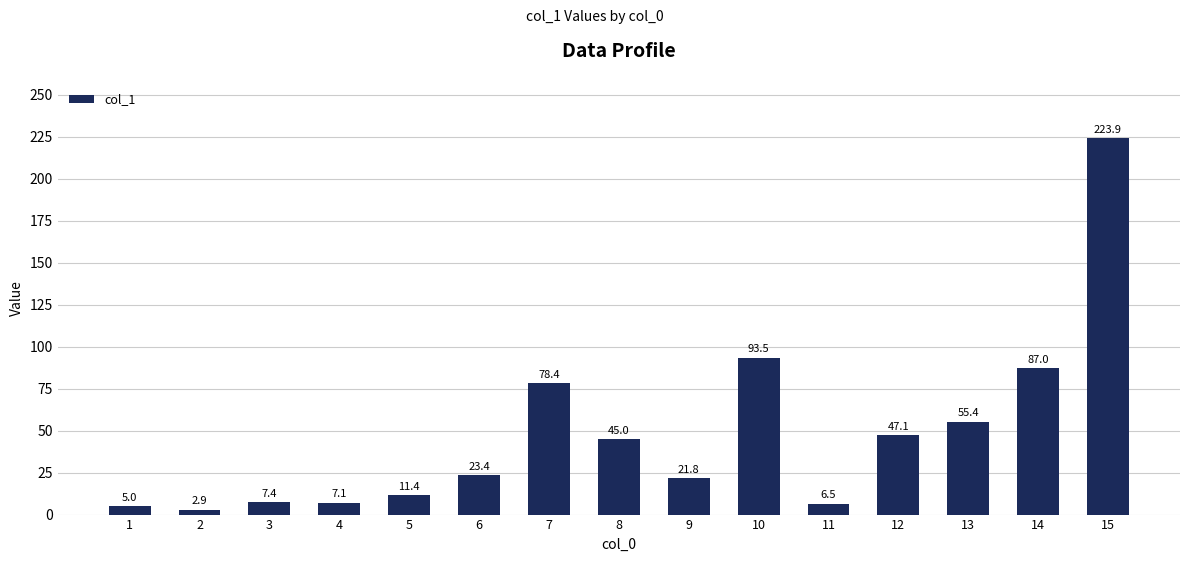

What is the sum of all values?

715.8